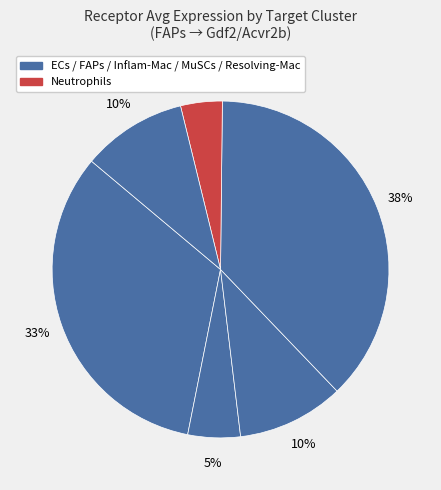

How many slices are in this pie chart?

6